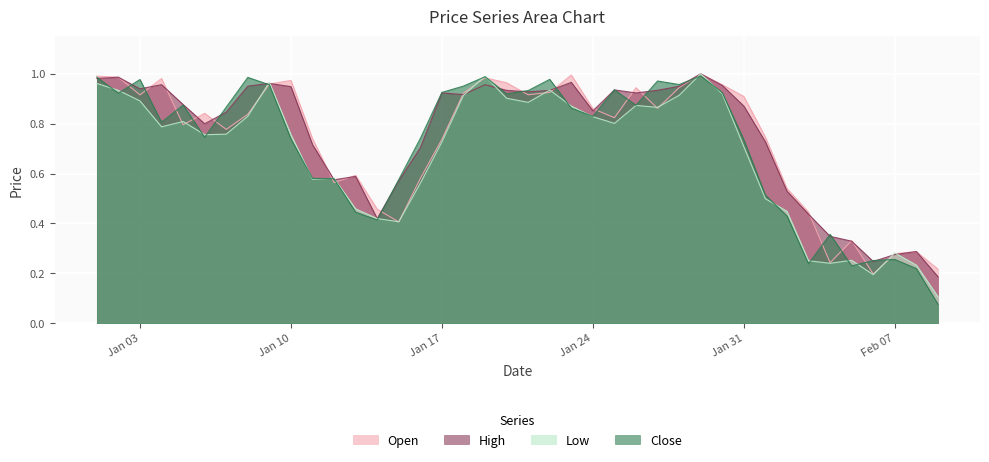

Which series has the widest spread of values?

Close